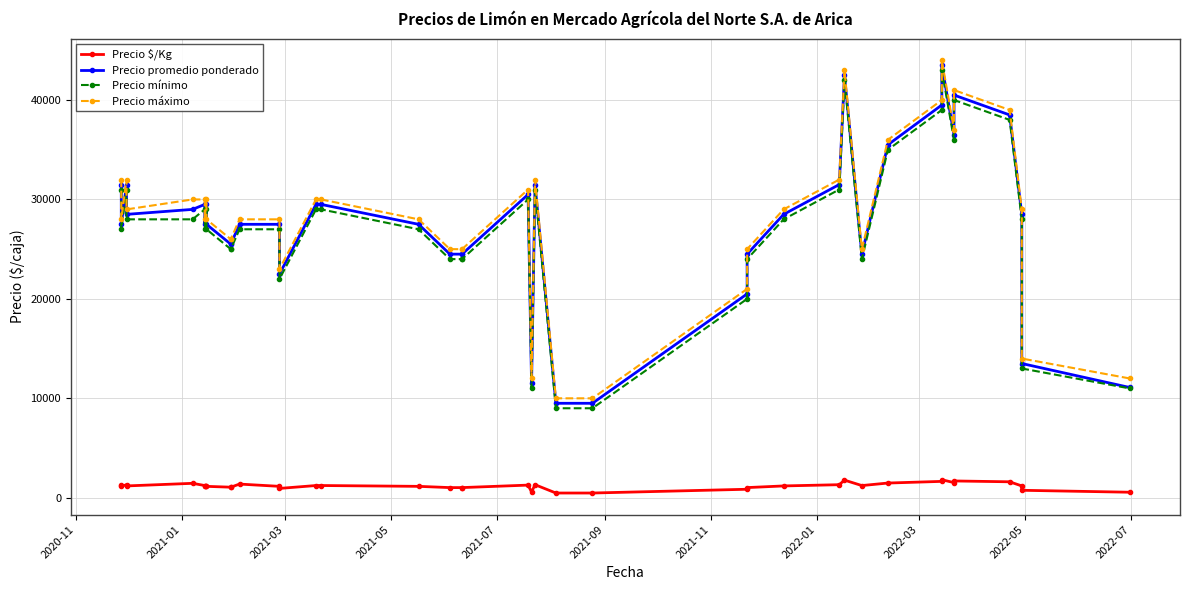

How many lines are shown in the chart?

4